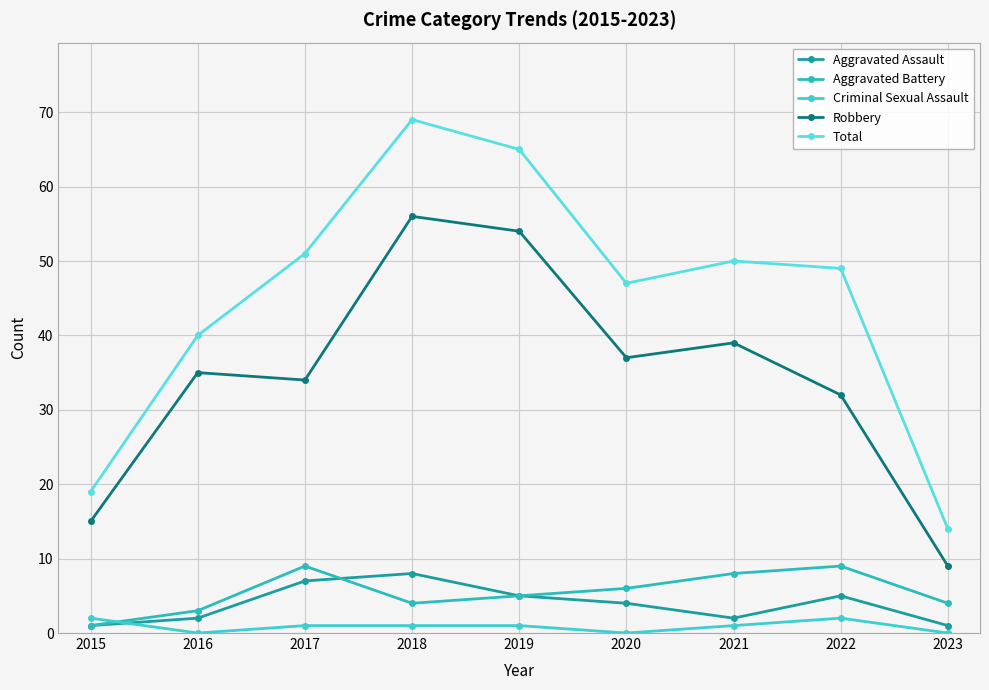

How many interior local peaks does the Total series have?

2